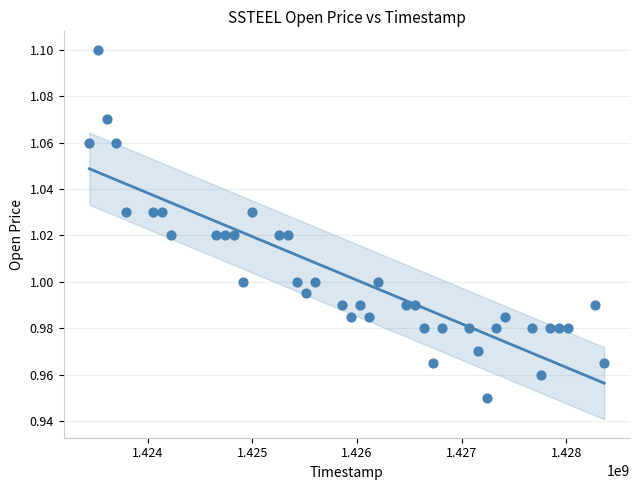

What is the range of X values (max minus min)?

4924800.0